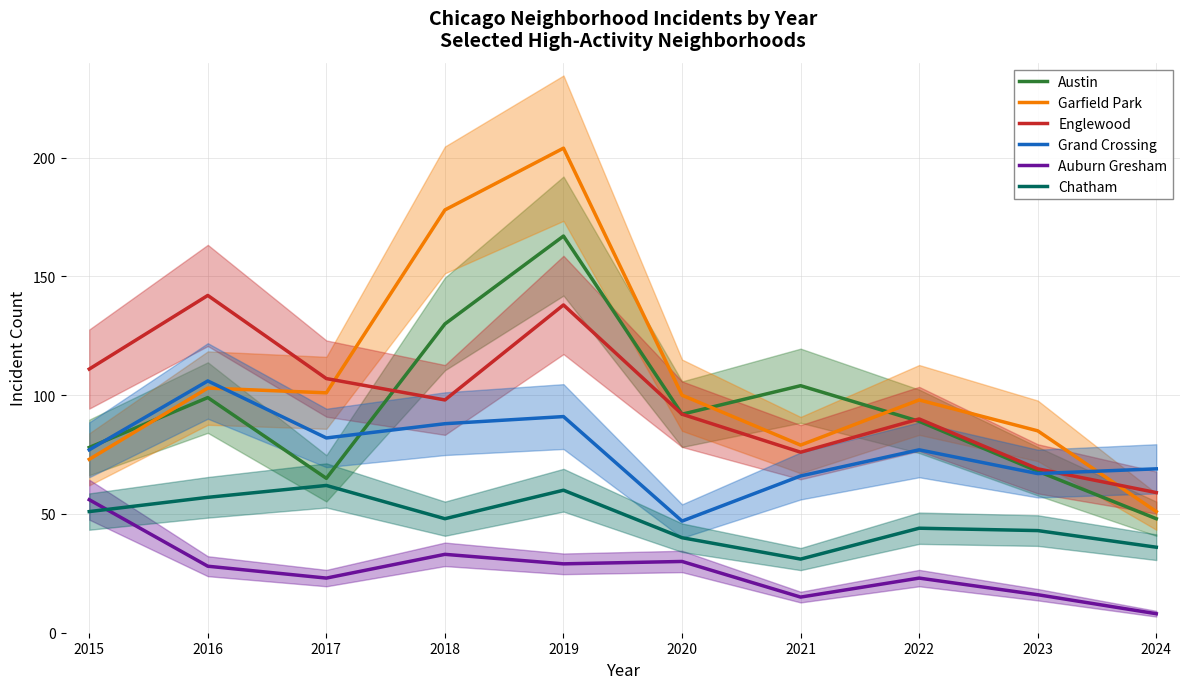

At how many categories does at least one series exceed 203?

1